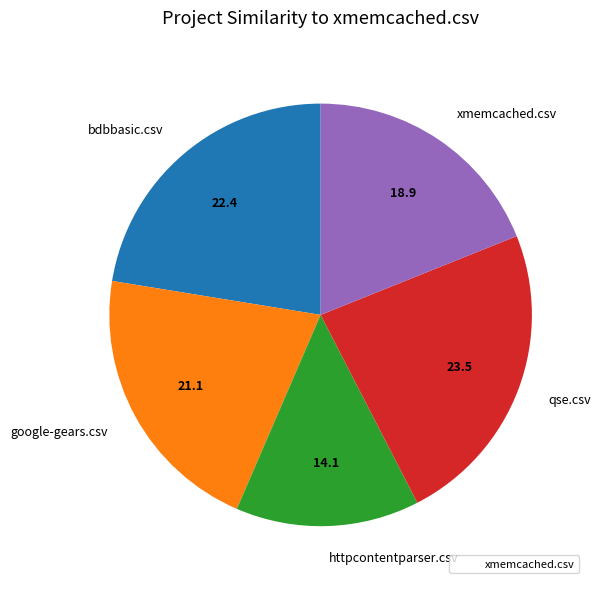

Is there a majority slice in this chart?

No